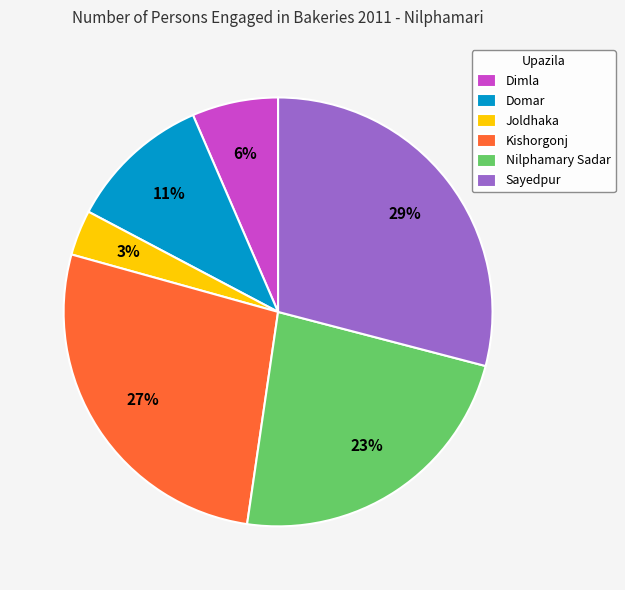

Approximately how many times larger is the value at Nilphamary Sadar compared to Sayedpur?

0.8